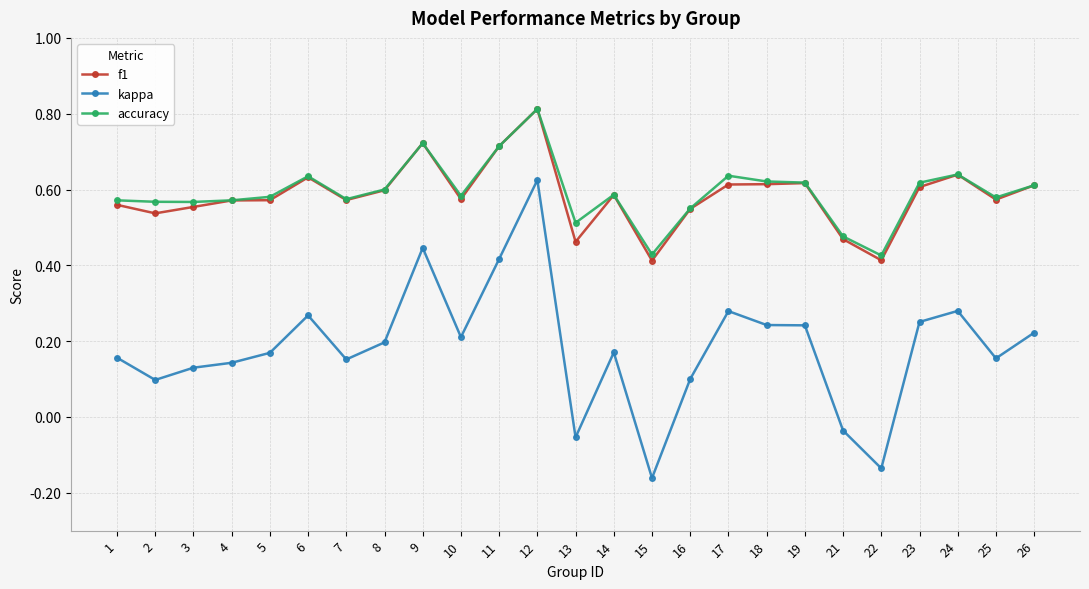

Which series changed the most between 4 and 23?

kappa